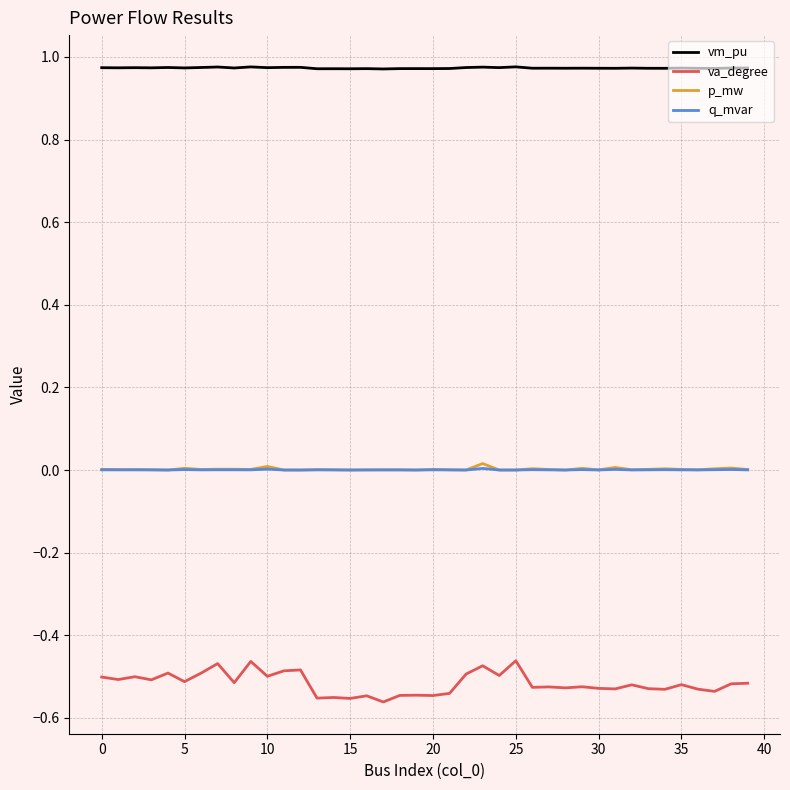

Which series has the largest total across all categories?

vm_pu